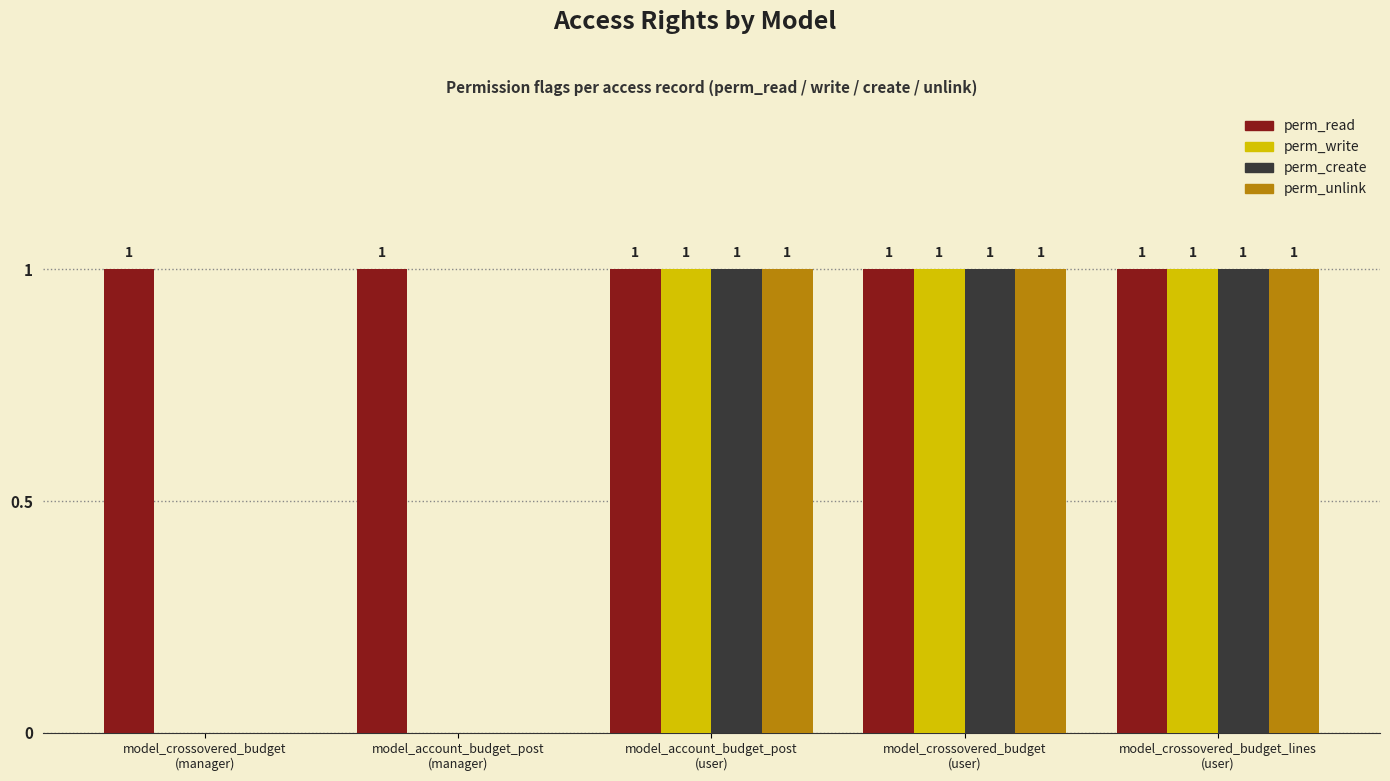

How many groups of bars are there?

5